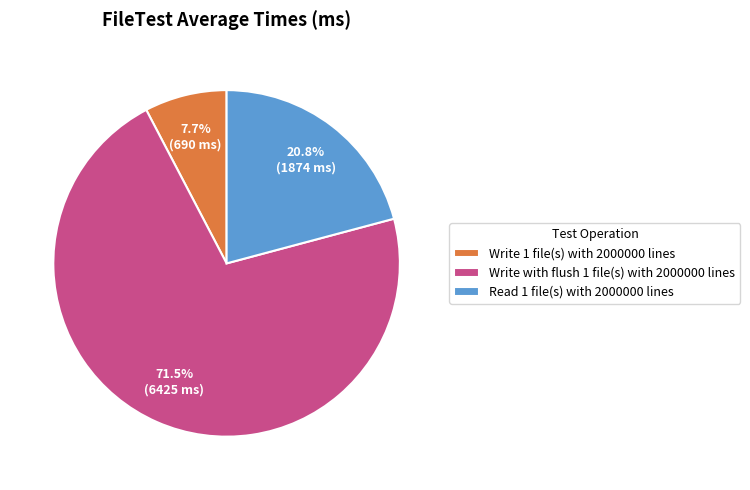

To the nearest percent, what is the average slice percentage?

33%